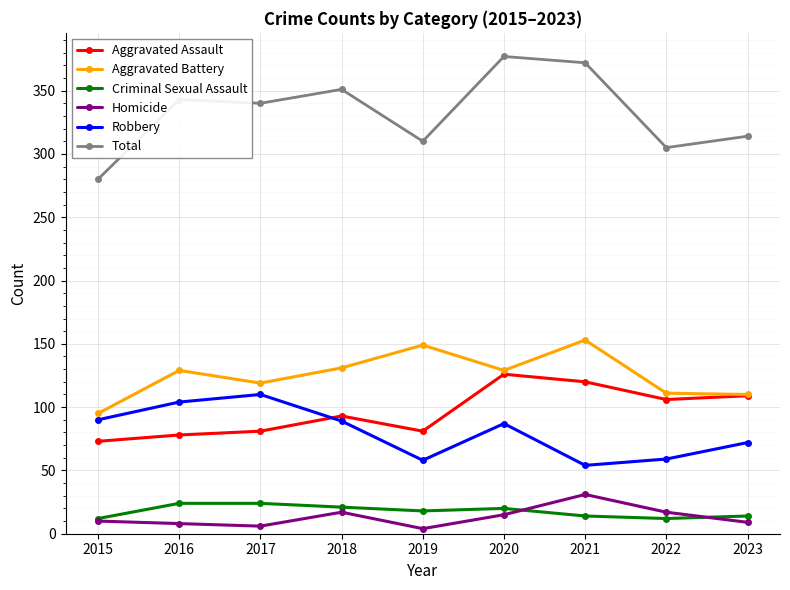

What is the sum of all Aggravated Assault values?

867